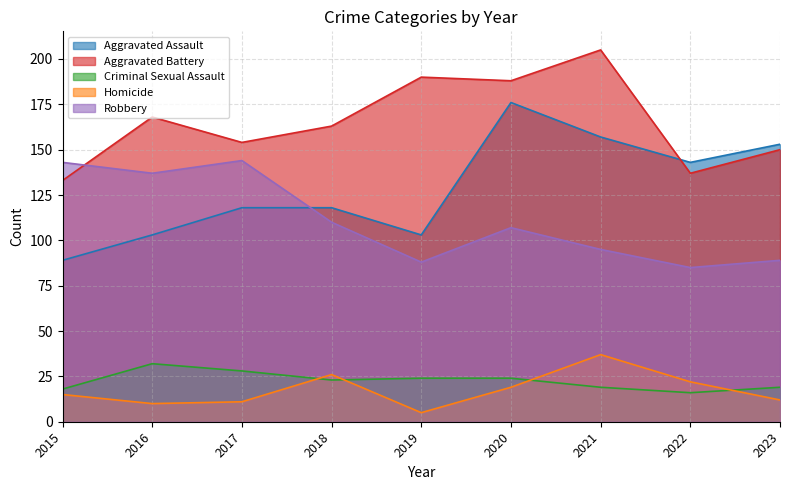

True or false: Robbery and Homicide intersect in this chart.

False